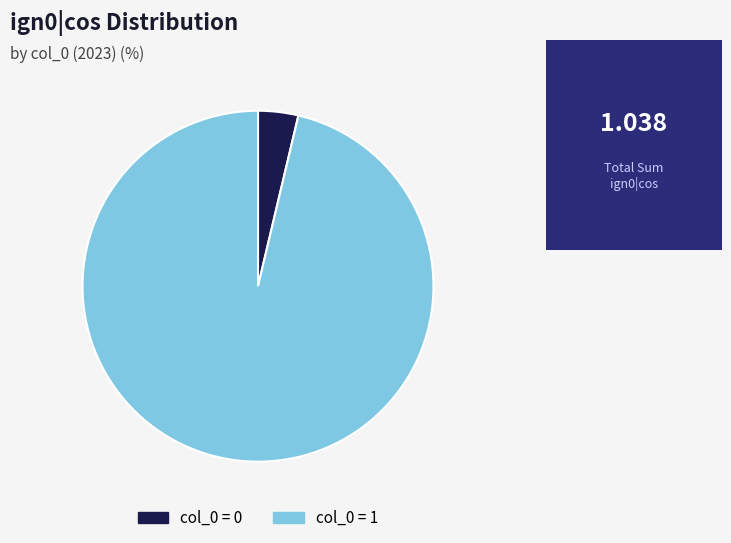

How many segments does this pie chart have?

2